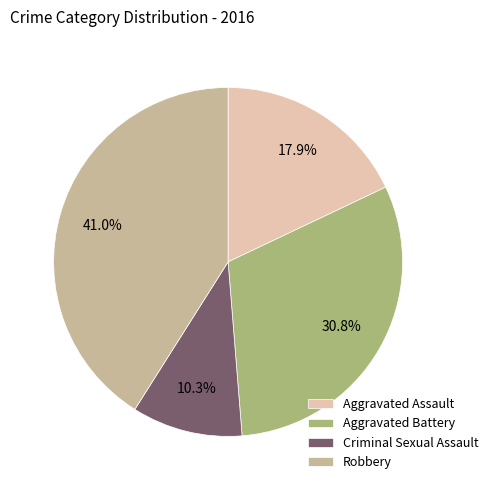

Rank the categories by value from lowest to highest.

Criminal Sexual Assault, Aggravated Assault, Aggravated Battery, Robbery